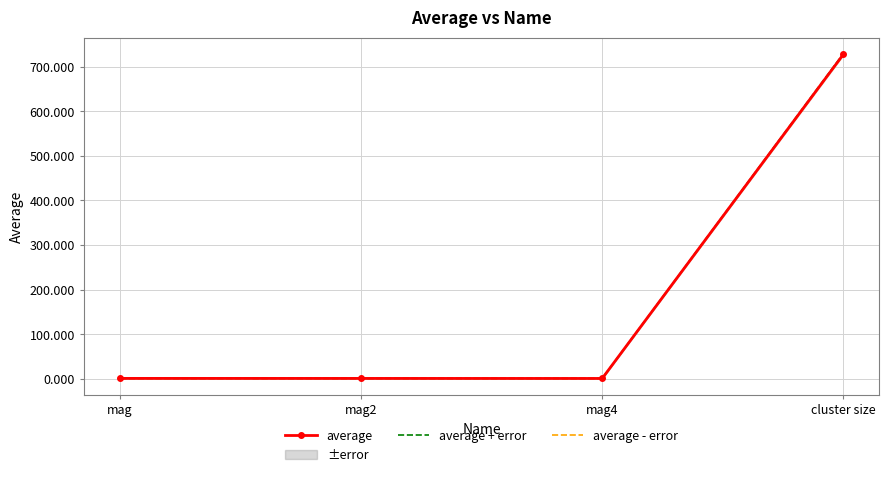

At which category does average reach its first local valley?

mag4